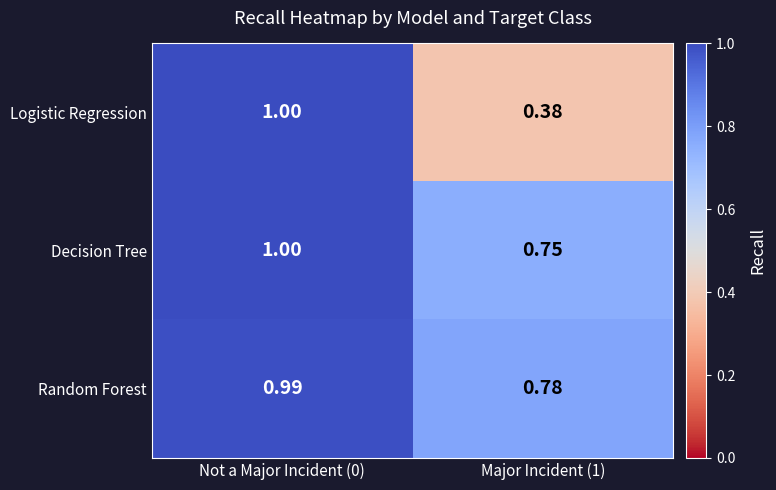

How many distinct data groups are displayed?

3